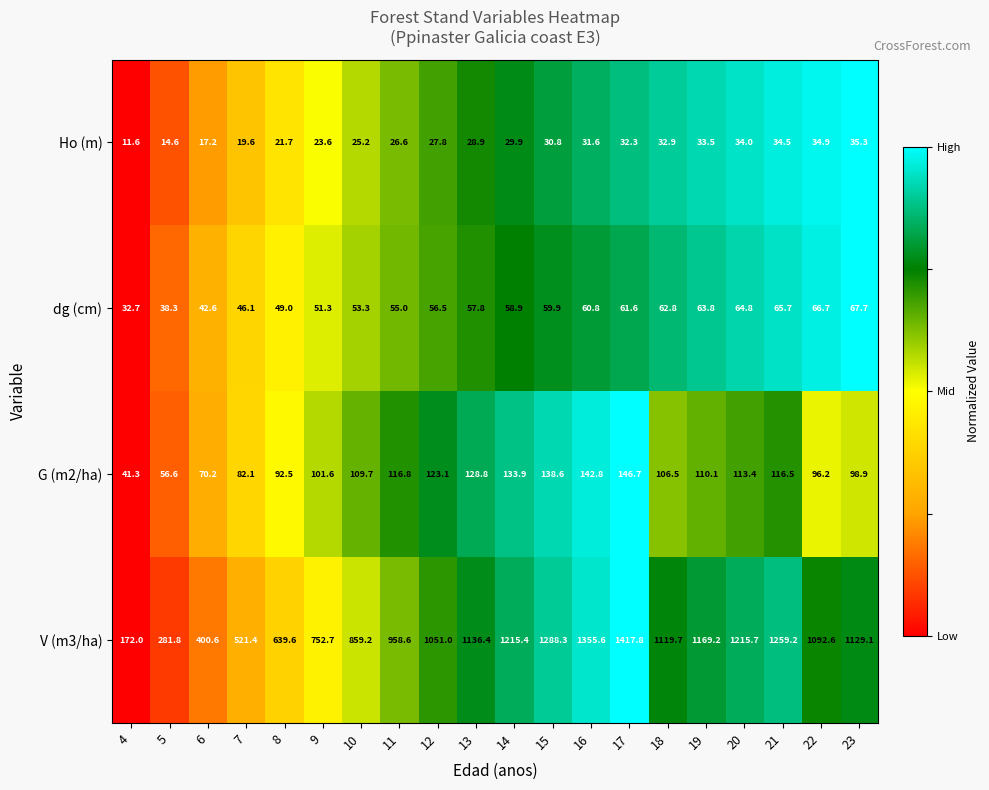

At which category does the chart reach its minimum across all series?

4